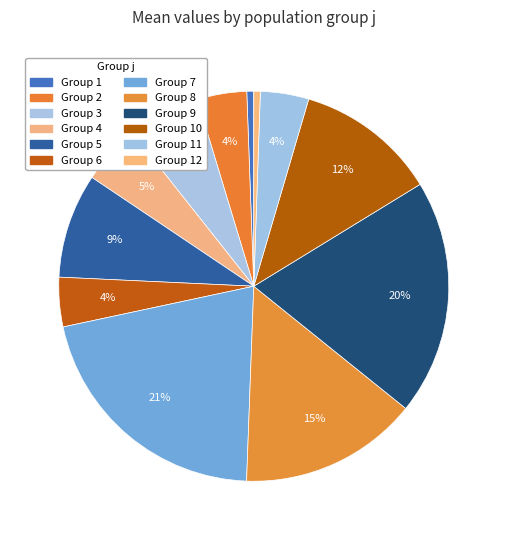

Count the number of slices in the pie.

12